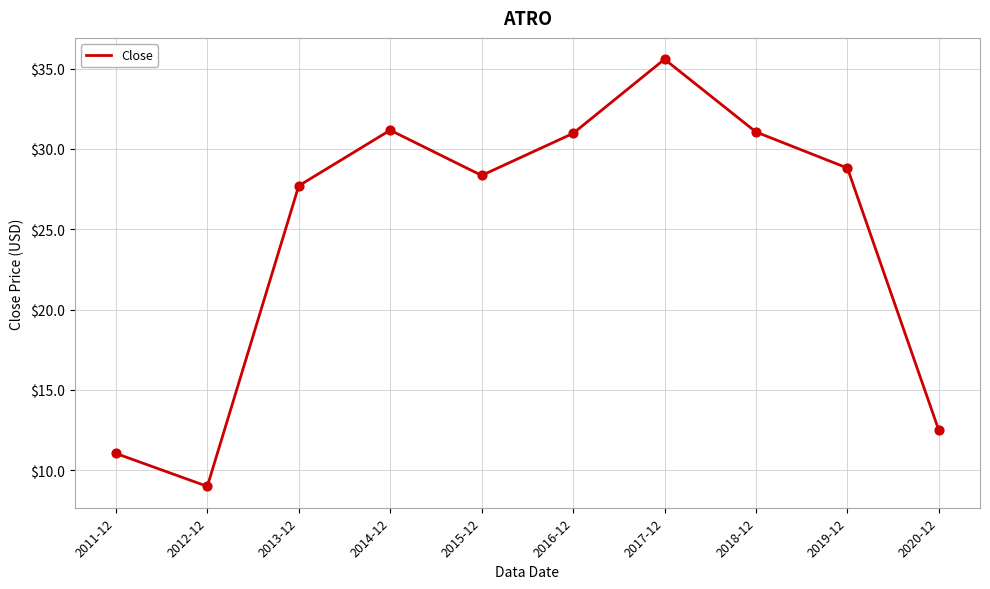

Which has a higher value, 2011-12 or 2015-12?

2015-12